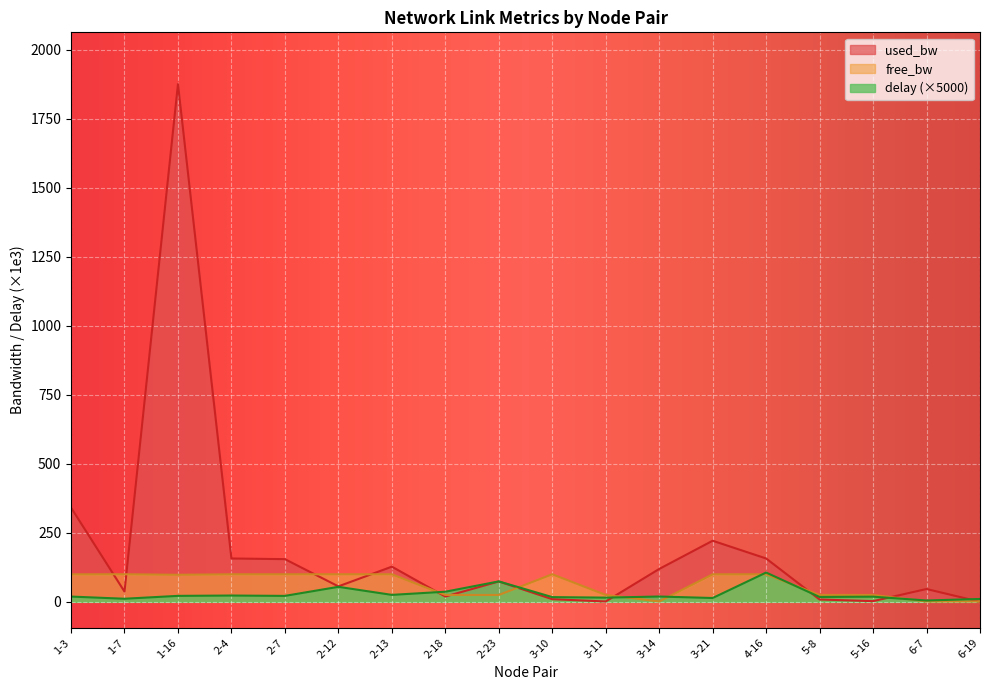

True or false: free_bw and delay intersect in this chart.

True